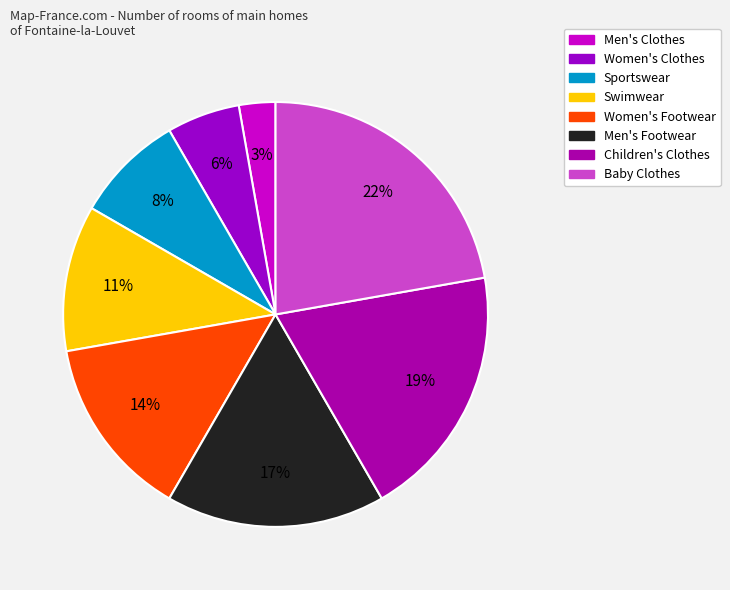

To the nearest percent, what portion does Baby Clothes represent?

22%